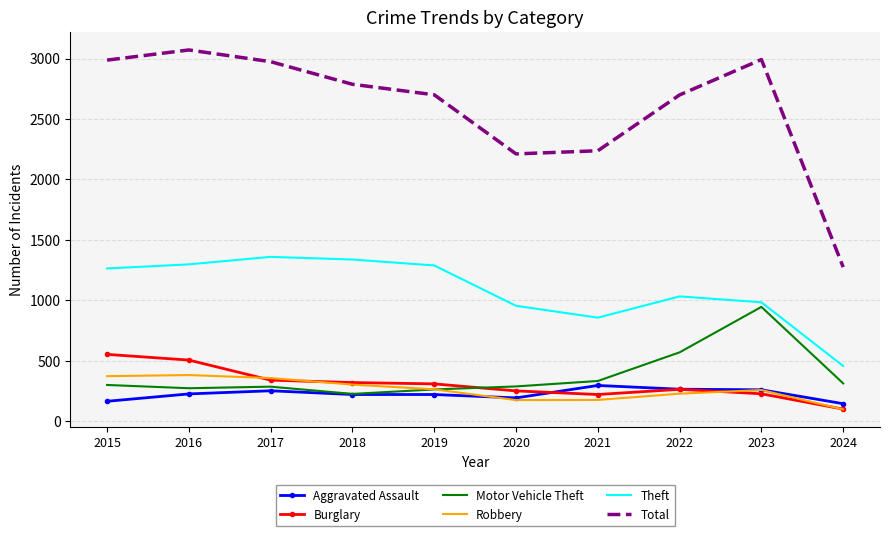

How many distinct data groups are displayed?

6